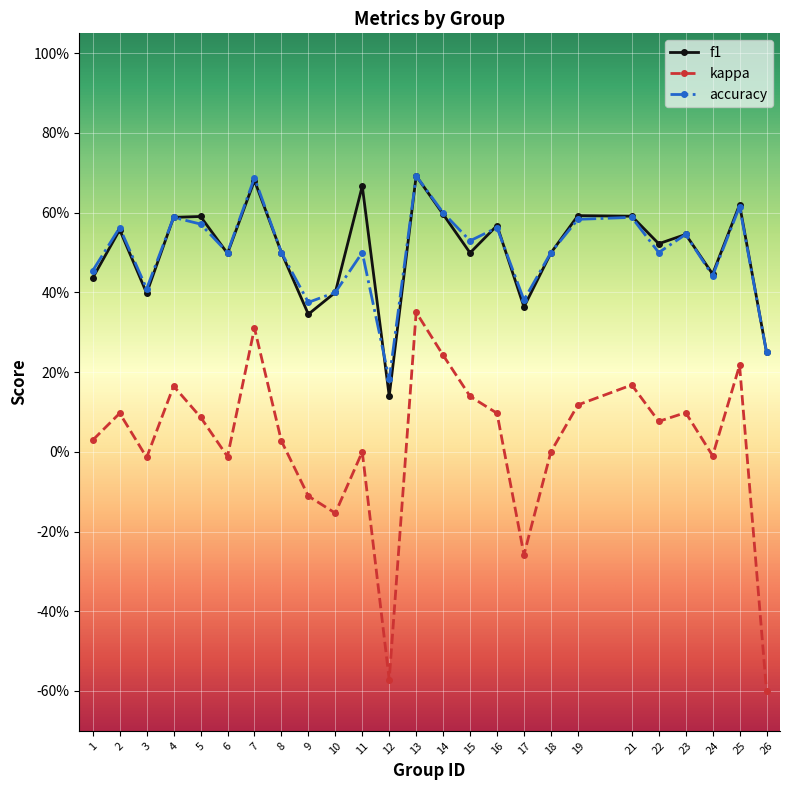

What is the highest value of the kappa series?

0.4